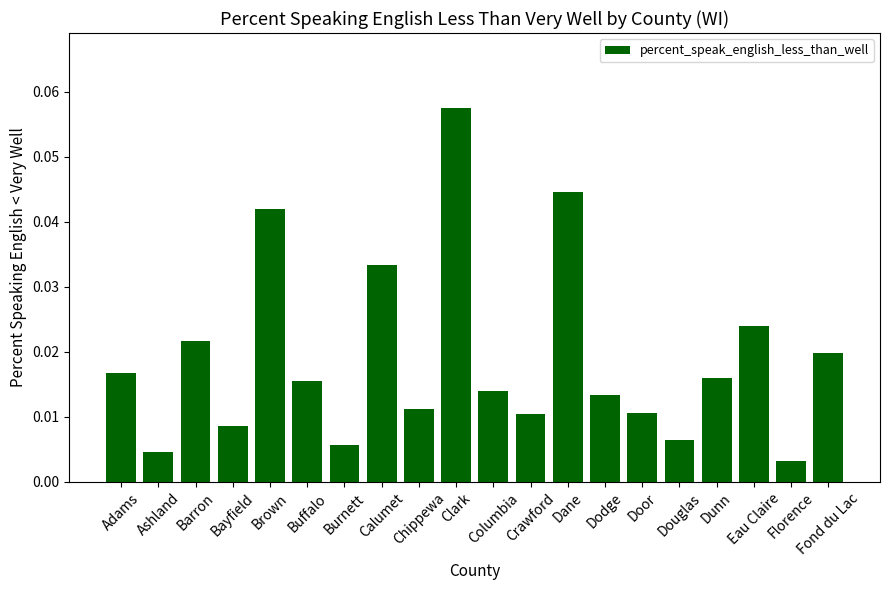

At which label is the value closest to 0?

Florence